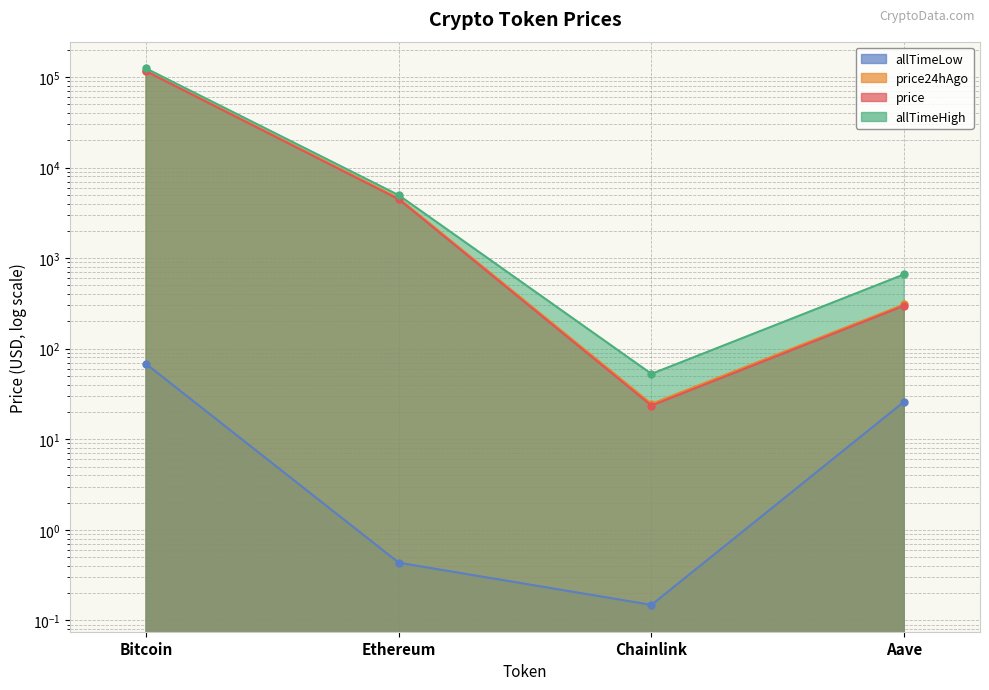

At which category is the sum across all series the highest?

Bitcoin